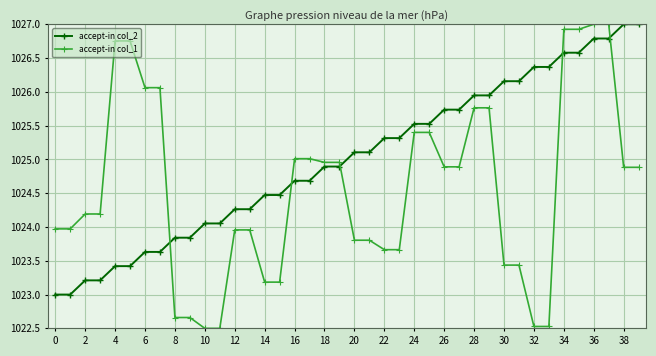

What are all the series names shown in the legend?

accept-in col_2, accept-in col_1